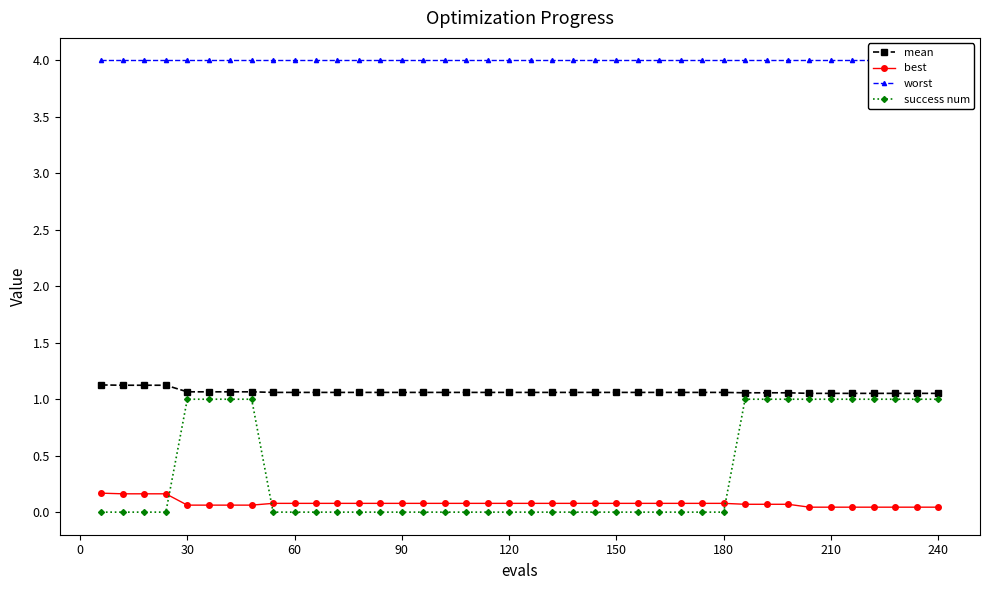

How many categories are shown in the chart?

40